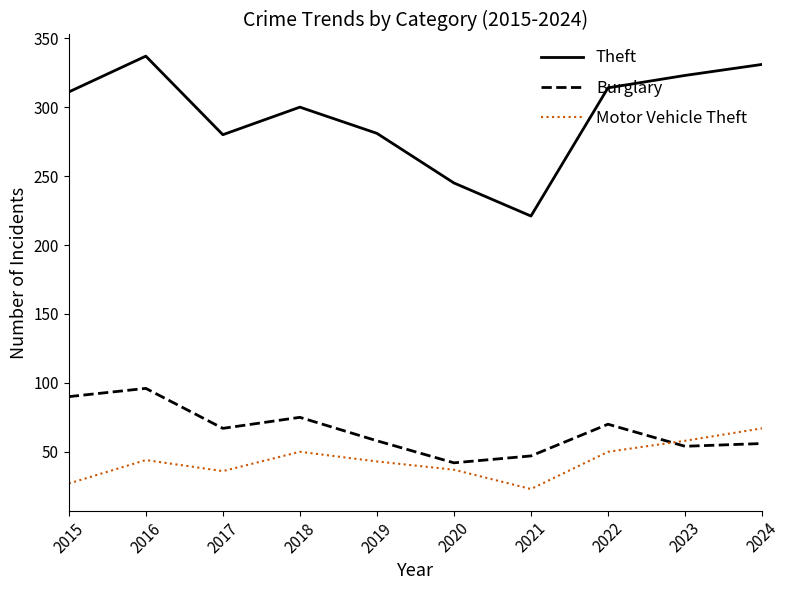

True or false: Motor Vehicle Theft and Burglary cross at least once.

True